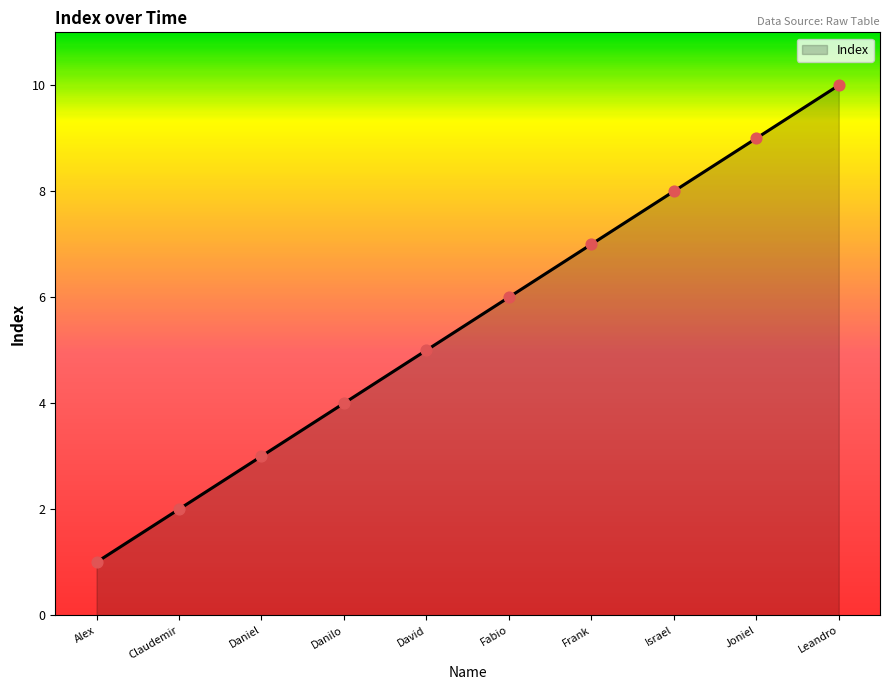

What is the ratio of the value at Fabio to the value at David?

1.2